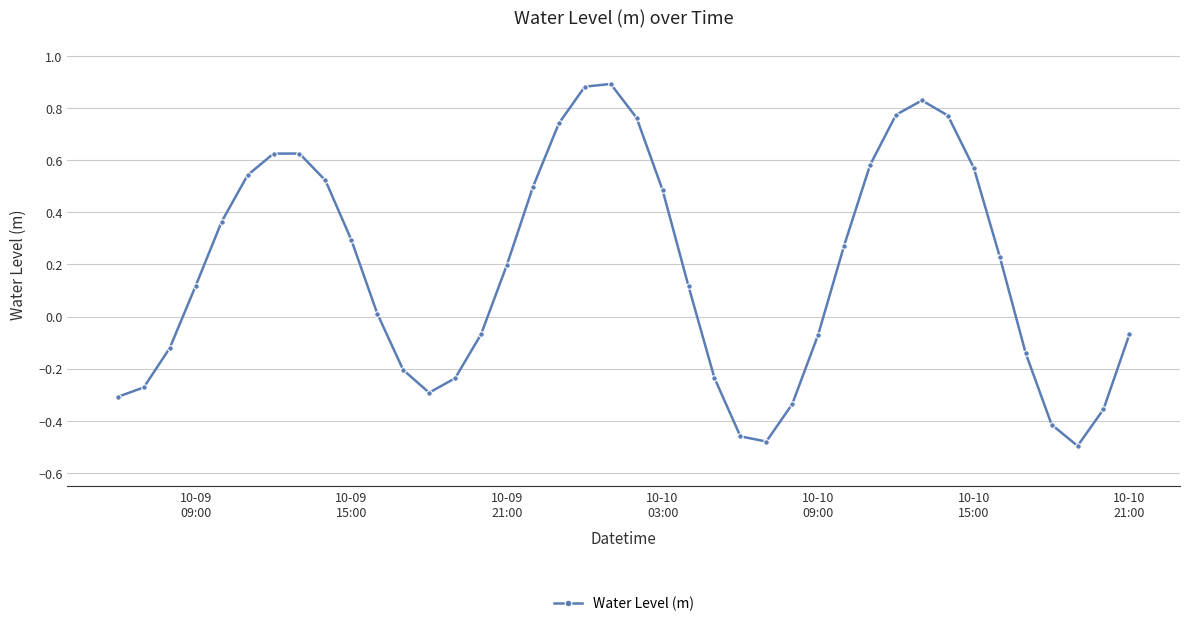

What is the sum of all values?

7.1